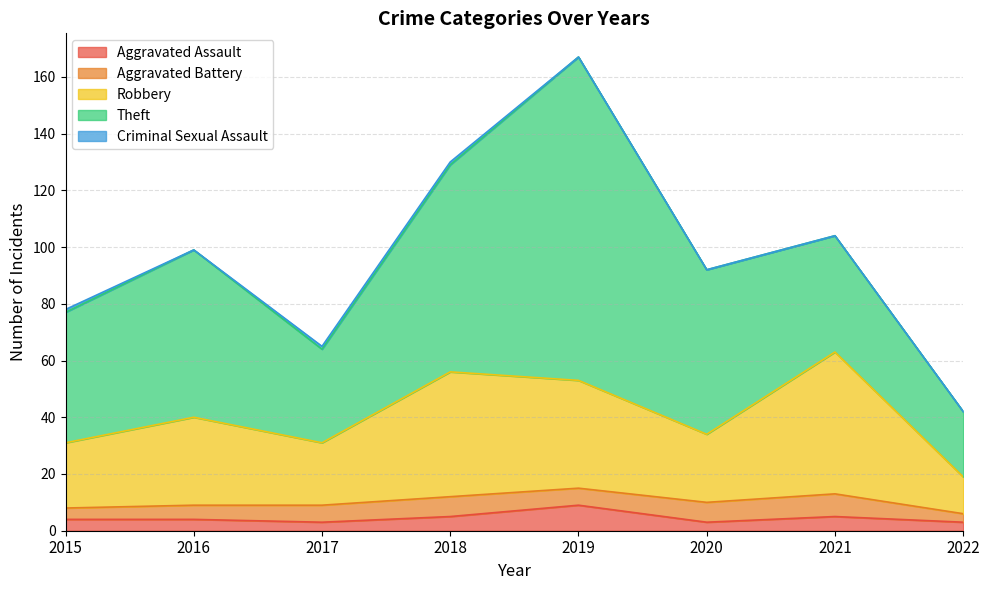

At how many categories does at least one series exceed 7?

8